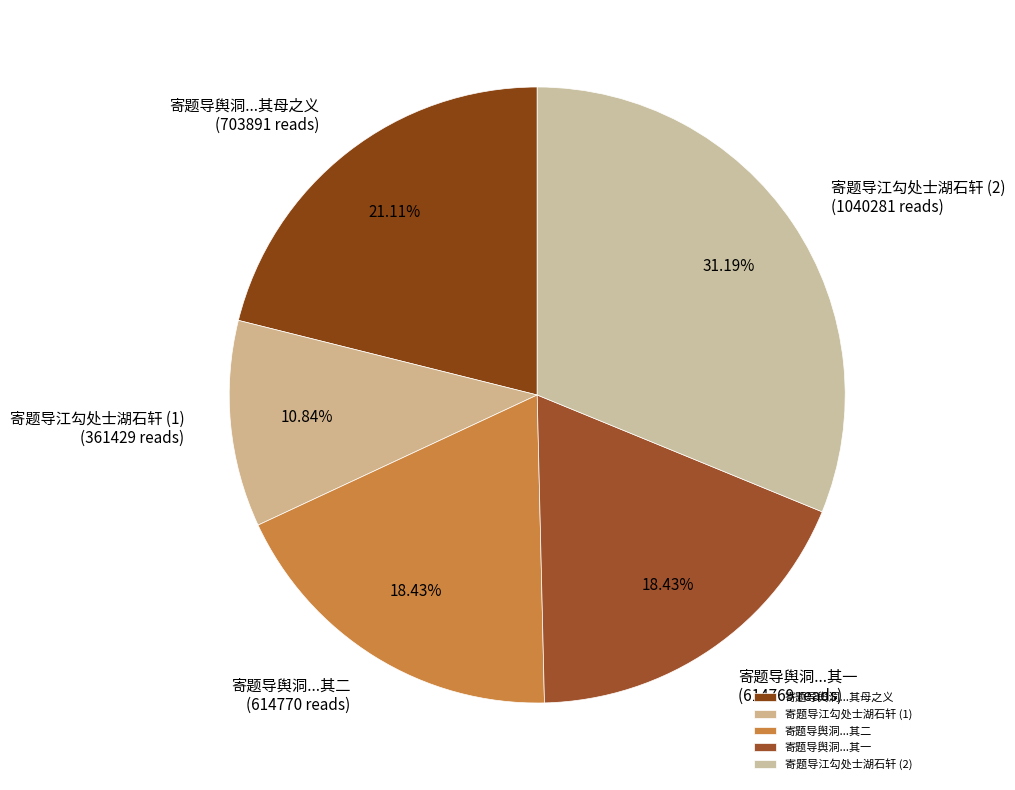

Does any single category account for the majority?

No